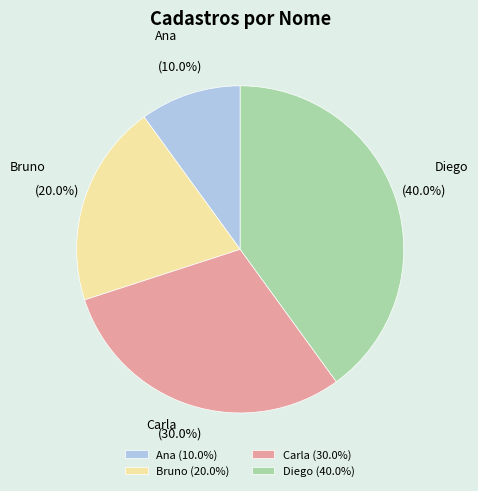

Which category has the smallest portion of the pie?

Ana